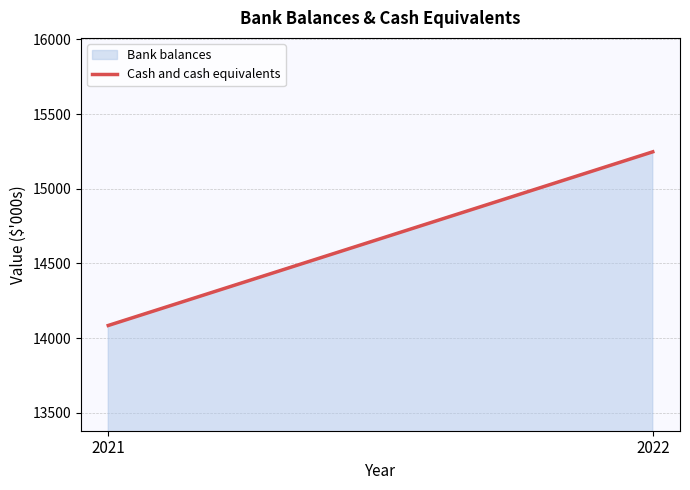

Reading left to right, list all the values displayed in this chart.

2021=14085	2022=15247